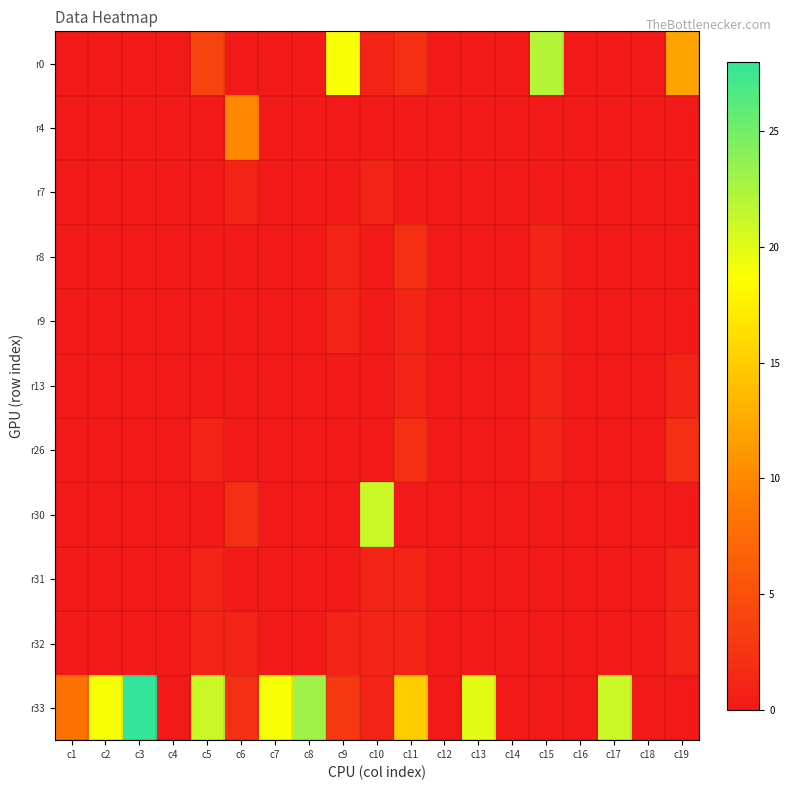

Count the number of data series in this chart.

11